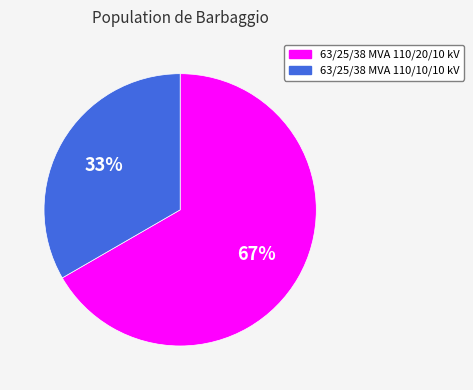

Is there a majority slice in this chart?

Yes